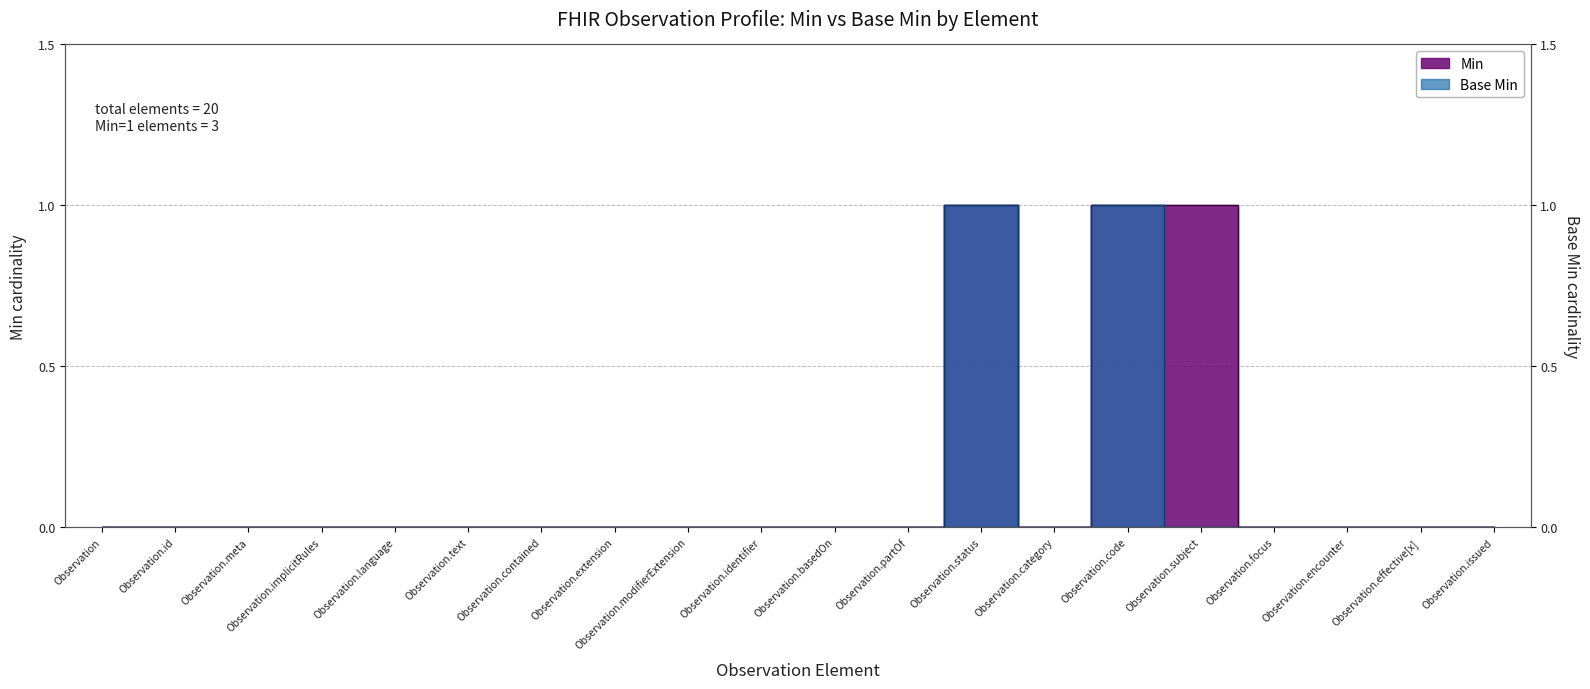

Reading left to right, transcribe all the data shown in this chart.

Min: Observation=0	Observation.id=0	Observation.meta=0	Observation.implicitRules=0	Observation.language=0	Observation.text=0	Observation.contained=0	Observation.extension=0	Observation.modifierExtension=0	Observation.identifier=0	Observation.basedOn=0	Observation.partOf=0	Observation.status=1	Observation.category=0	Observation.code=1	Observation.subject=1	Observation.focus=0	Observation.encounter=0	Observation.effective[x]=0	Observation.issued=0
Base Min: Observation=0	Observation.id=0	Observation.meta=0	Observation.implicitRules=0	Observation.language=0	Observation.text=0	Observation.contained=0	Observation.extension=0	Observation.modifierExtension=0	Observation.identifier=0	Observation.basedOn=0	Observation.partOf=0	Observation.status=1	Observation.category=0	Observation.code=1	Observation.subject=0	Observation.focus=0	Observation.encounter=0	Observation.effective[x]=0	Observation.issued=0